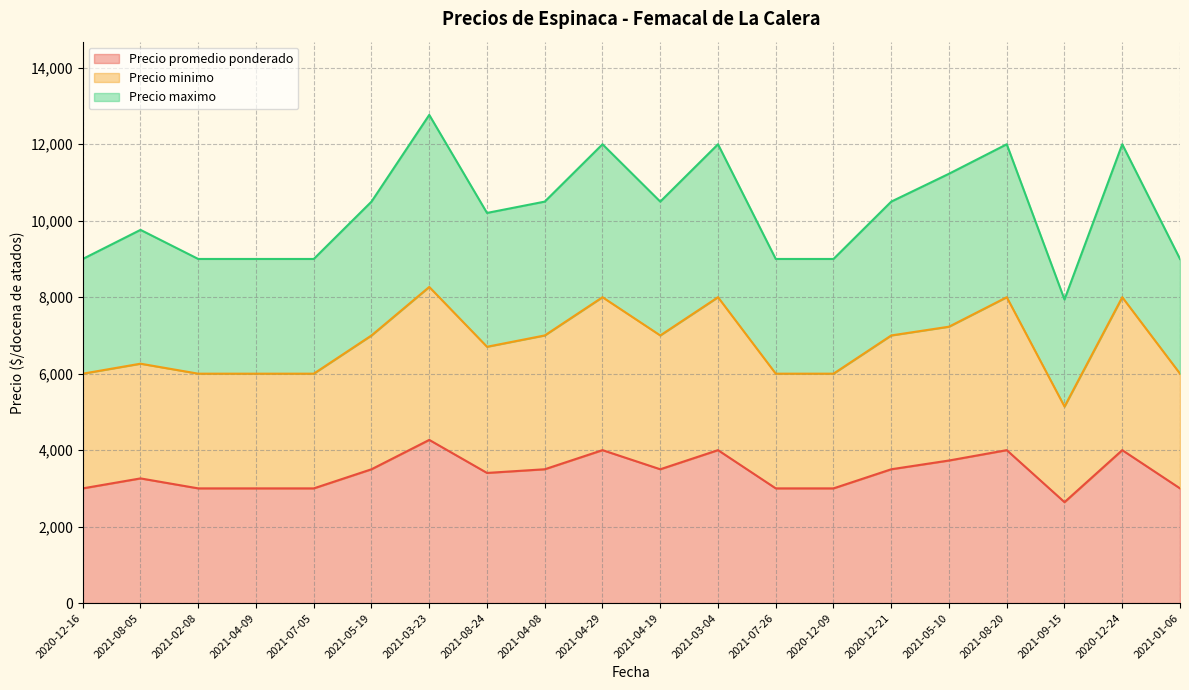

List the series in order of their peak value, lowest first.

Precio promedio ponderado, Precio minimo, Precio maximo